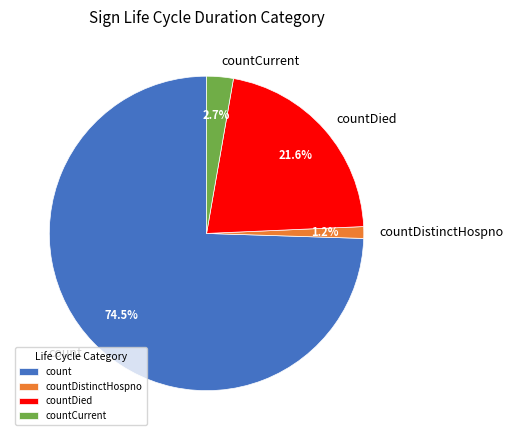

Between countDied and count, which is larger?

count